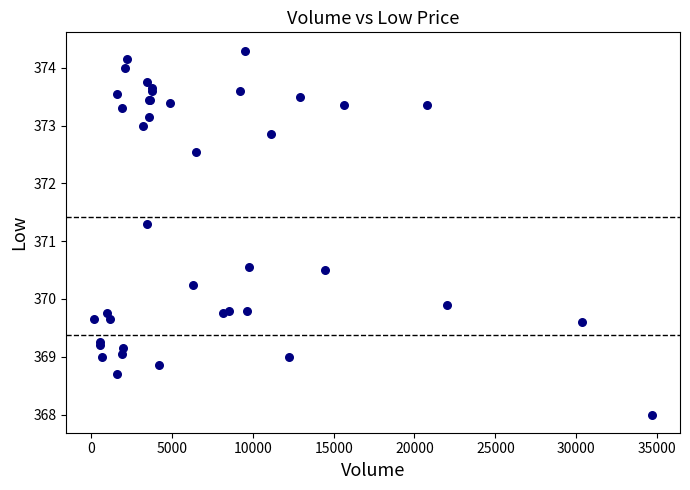

What Y value in the scatter plot is closest to 371?

371.3